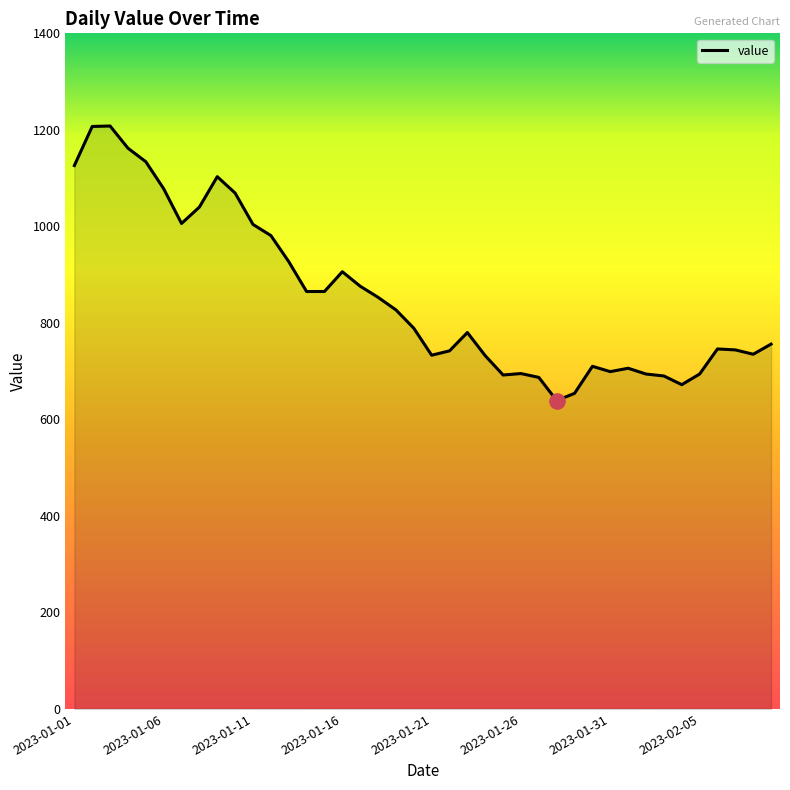

What is the difference between the maximum and minimum values?

569